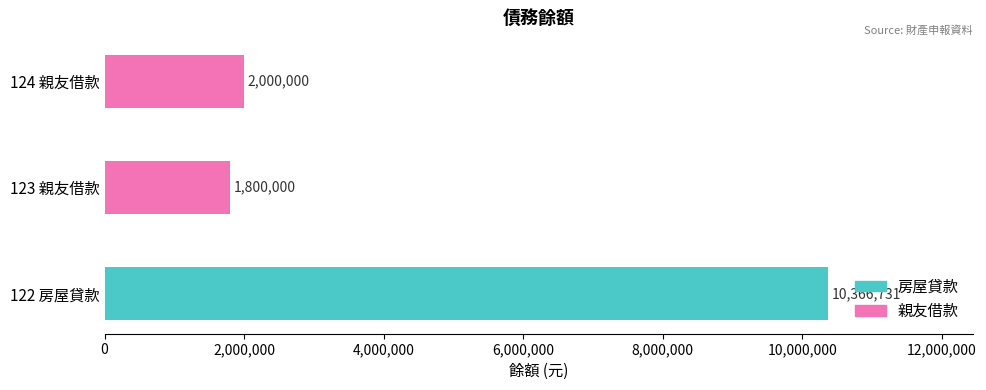

True or false: the data shows 2926750 at 123 親友借款.

False